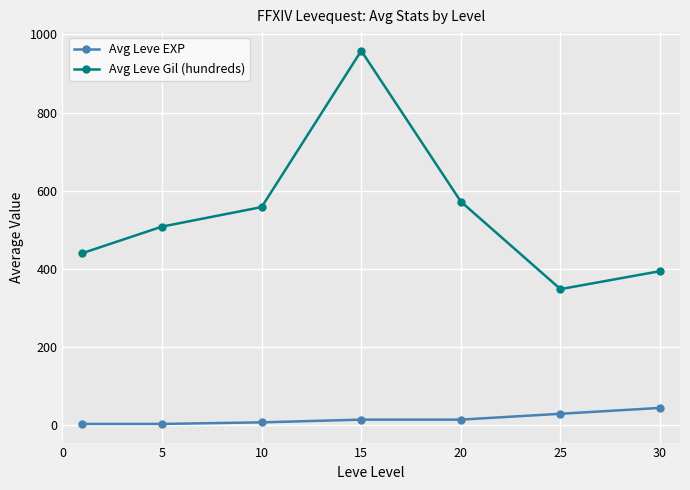

What is the minimum value for Avg Leve Gil (hundreds)?

348